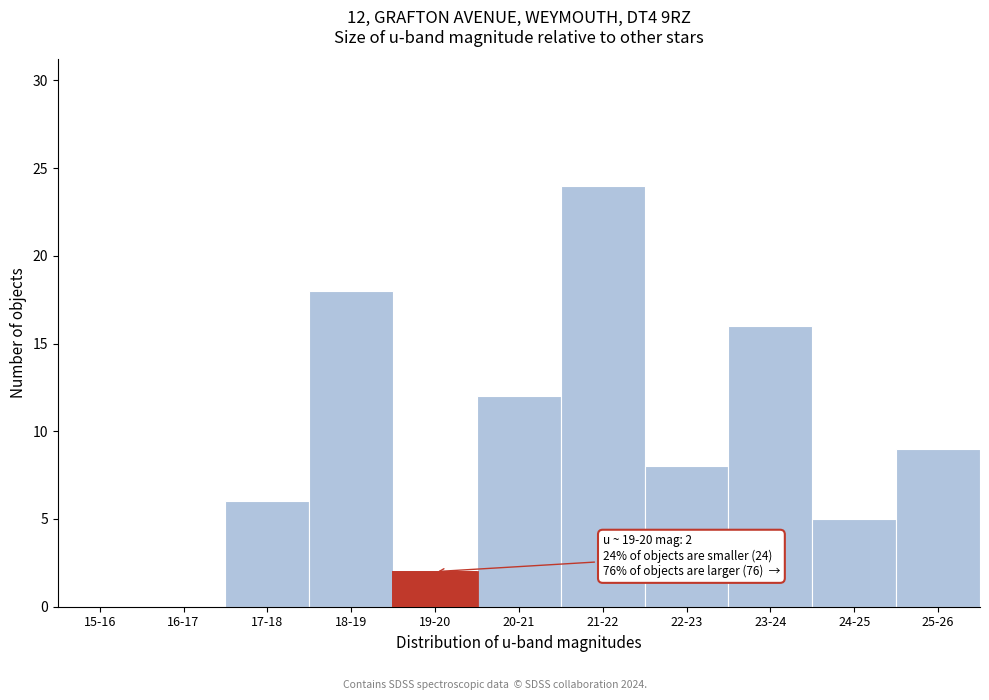

Reading right to left, list all the values displayed in this chart.

25-26=9	24-25=5	23-24=16	22-23=8	21-22=24	20-21=12	19-20=2	18-19=18	17-18=6	16-17=0	15-16=0